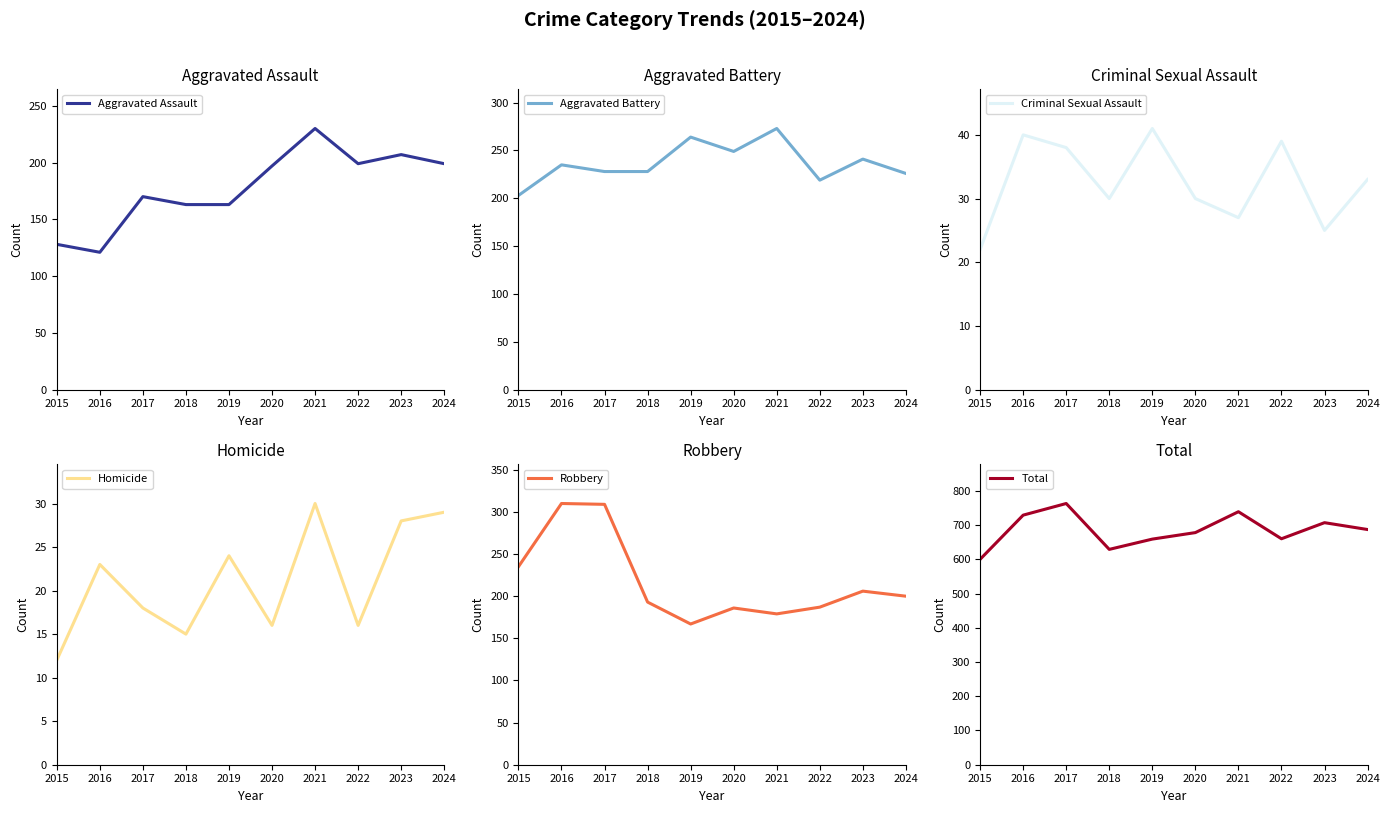

What is the approximate value of Robbery at 2017, to the nearest 50?

300